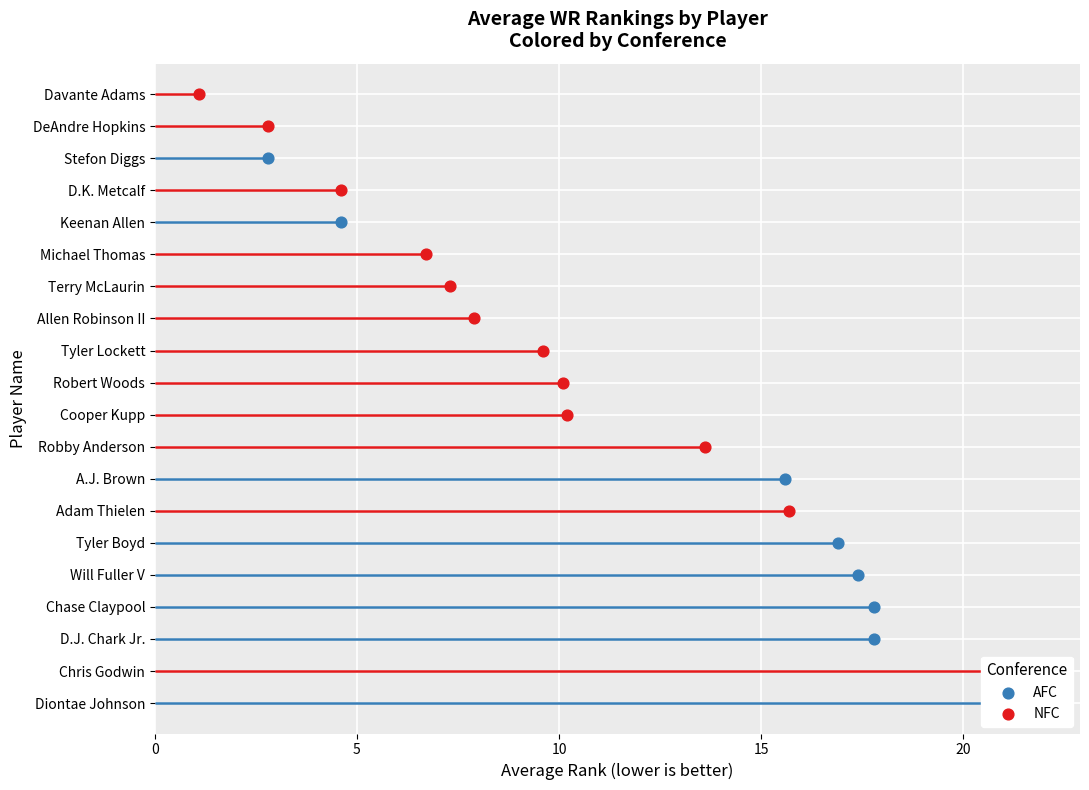

What is the change in value from A.J. Brown to Chris Godwin?

+5.3